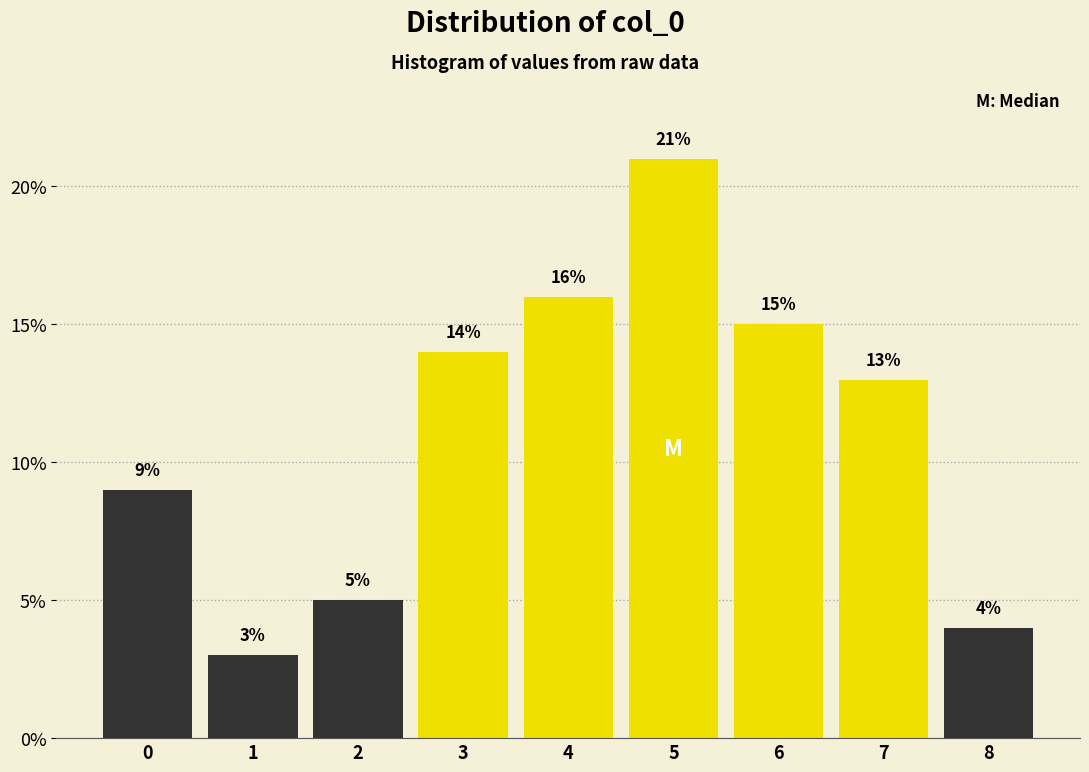

Which range on the x-axis has the tallest bar?

4.5 to 5.5